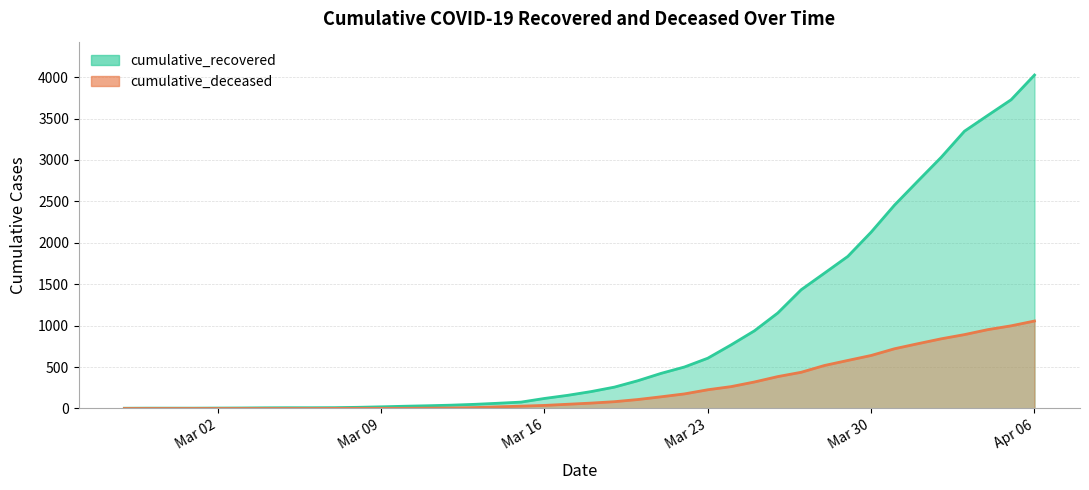

What is the value of the cumulative_deceased point at the 33rd from the left?

640